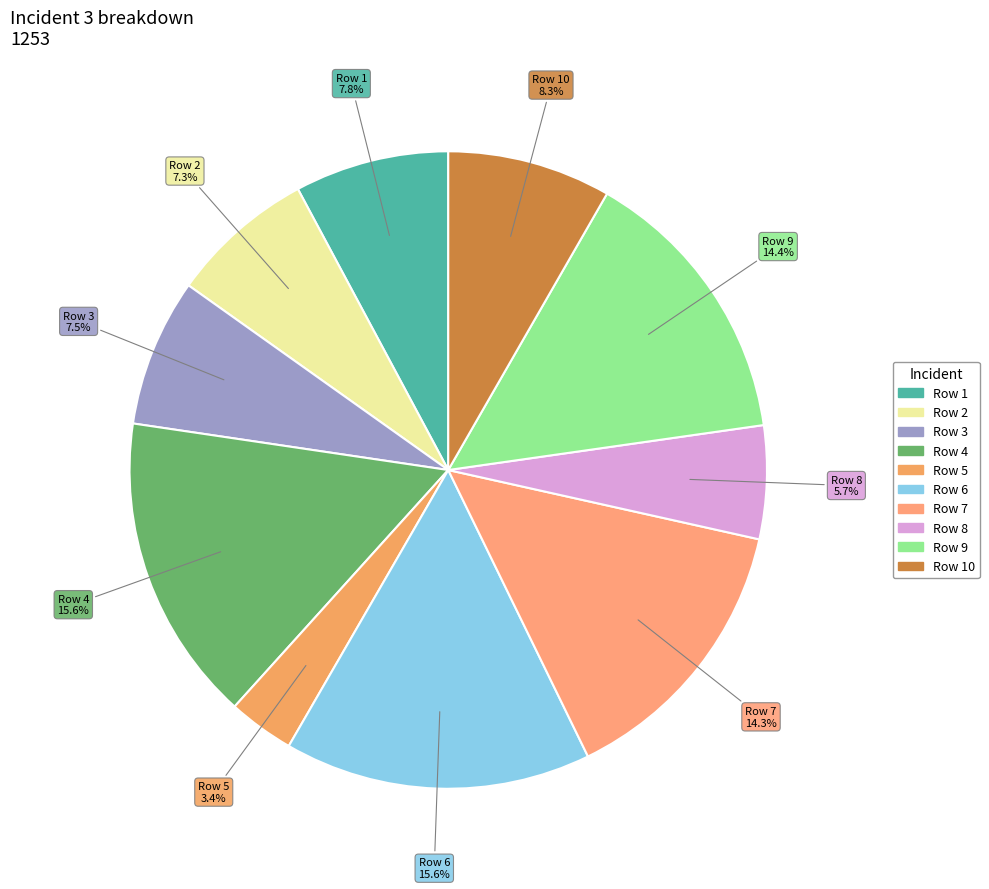

Is it true that Row 2 is 7% of the pie?

True